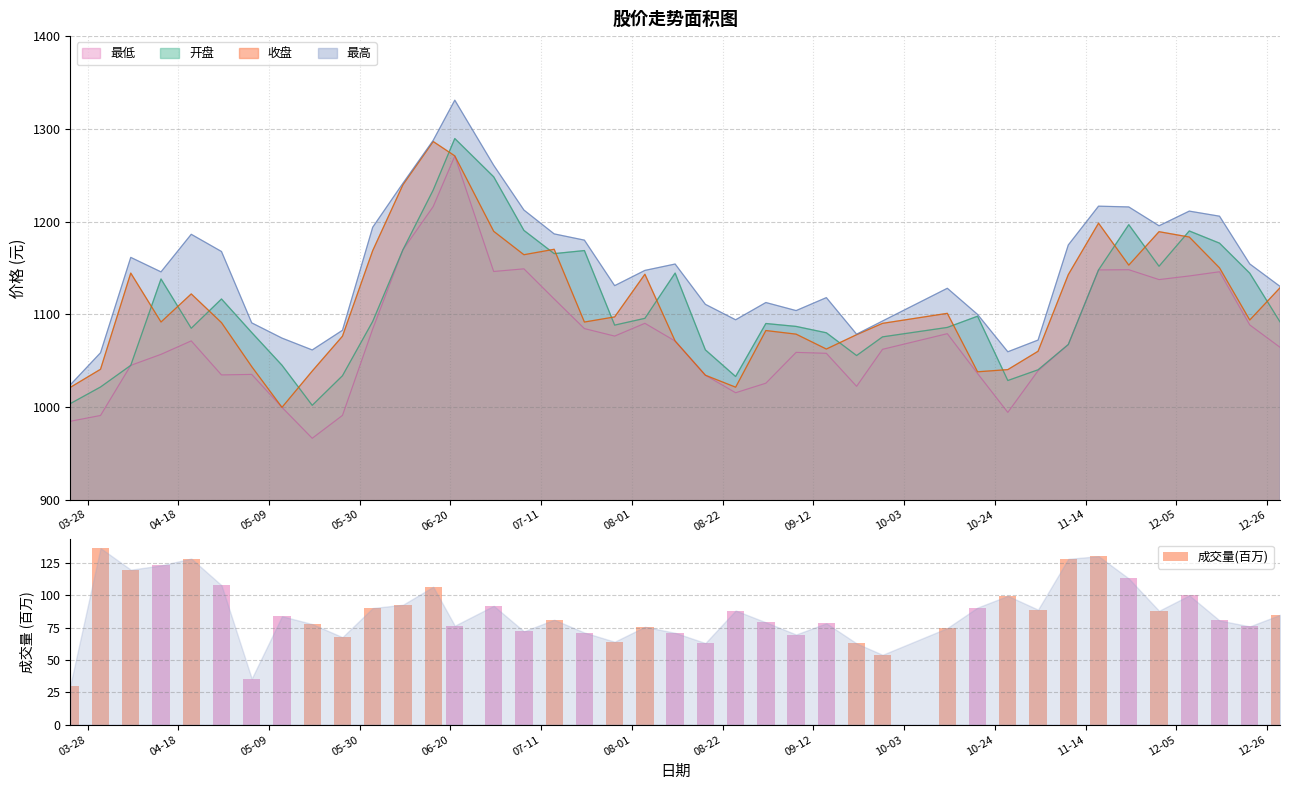

What is the average value of the 成交量(百万) series?

86.2